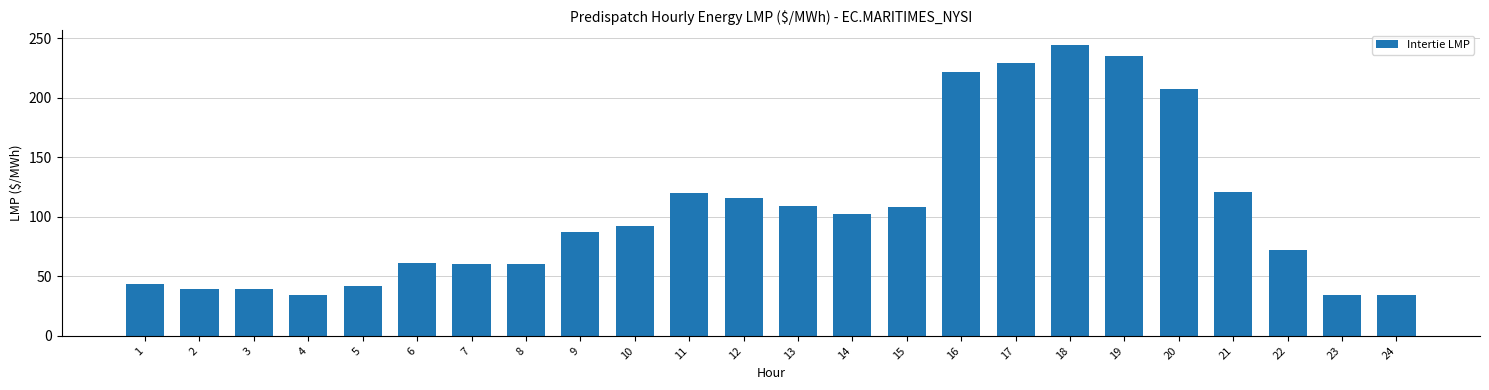

What is the value of the 1st bar from the left?

43.2